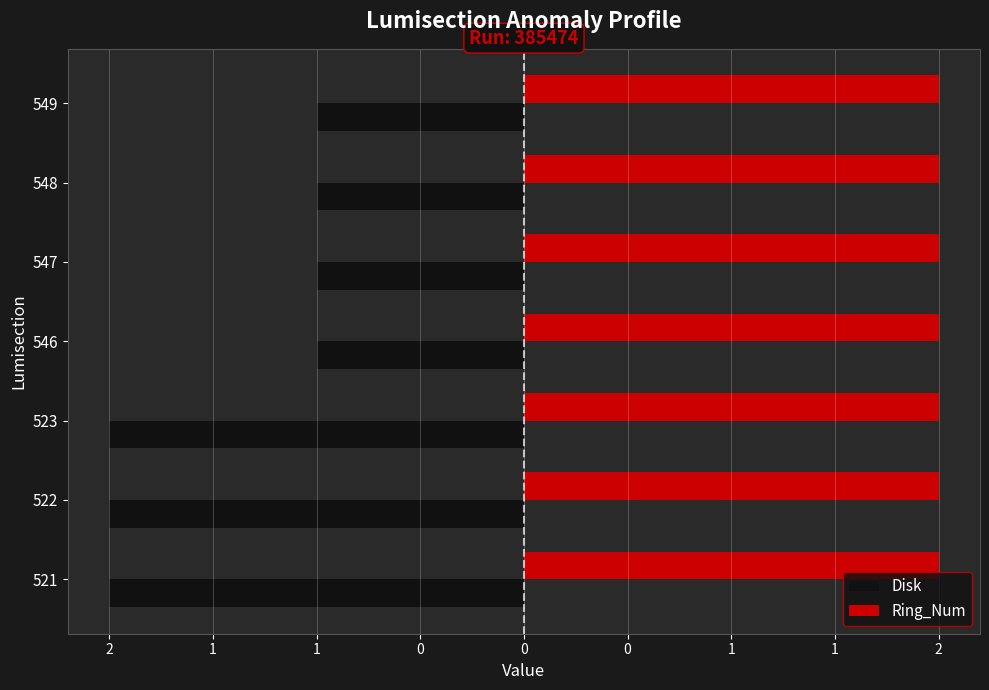

What is the value of the Disk bar at the 3rd from the left?

-2.0